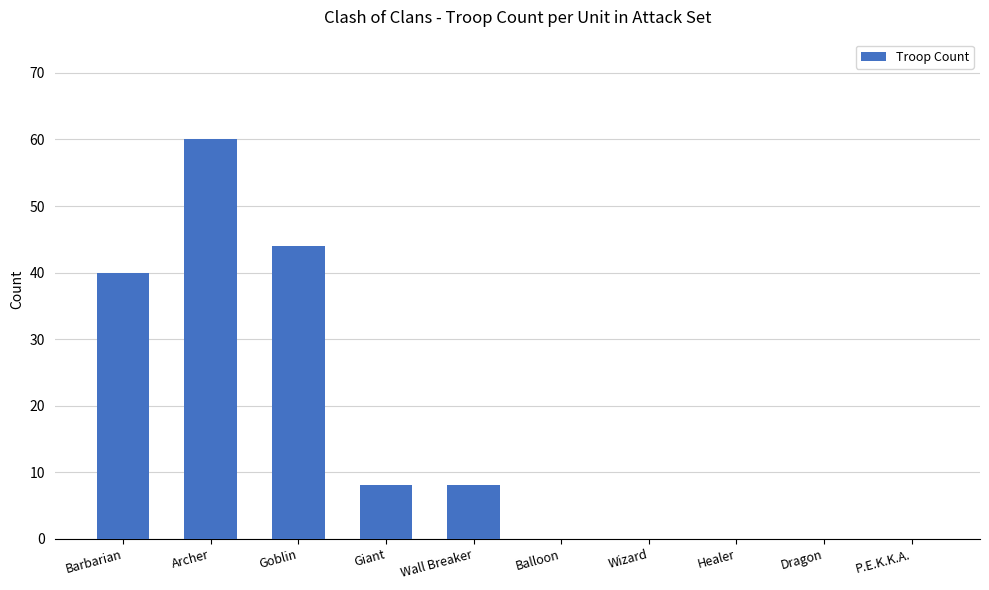

Reading right to left, extract all data points from this chart.

P.E.K.K.A.=0	Dragon=0	Healer=0	Wizard=0	Balloon=0	Wall Breaker=8	Giant=8	Goblin=44	Archer=60	Barbarian=40